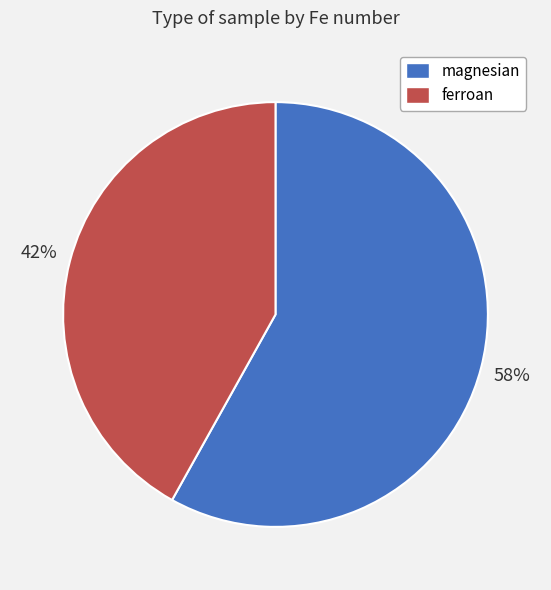

Does ferroan represent more than half of the total?

No